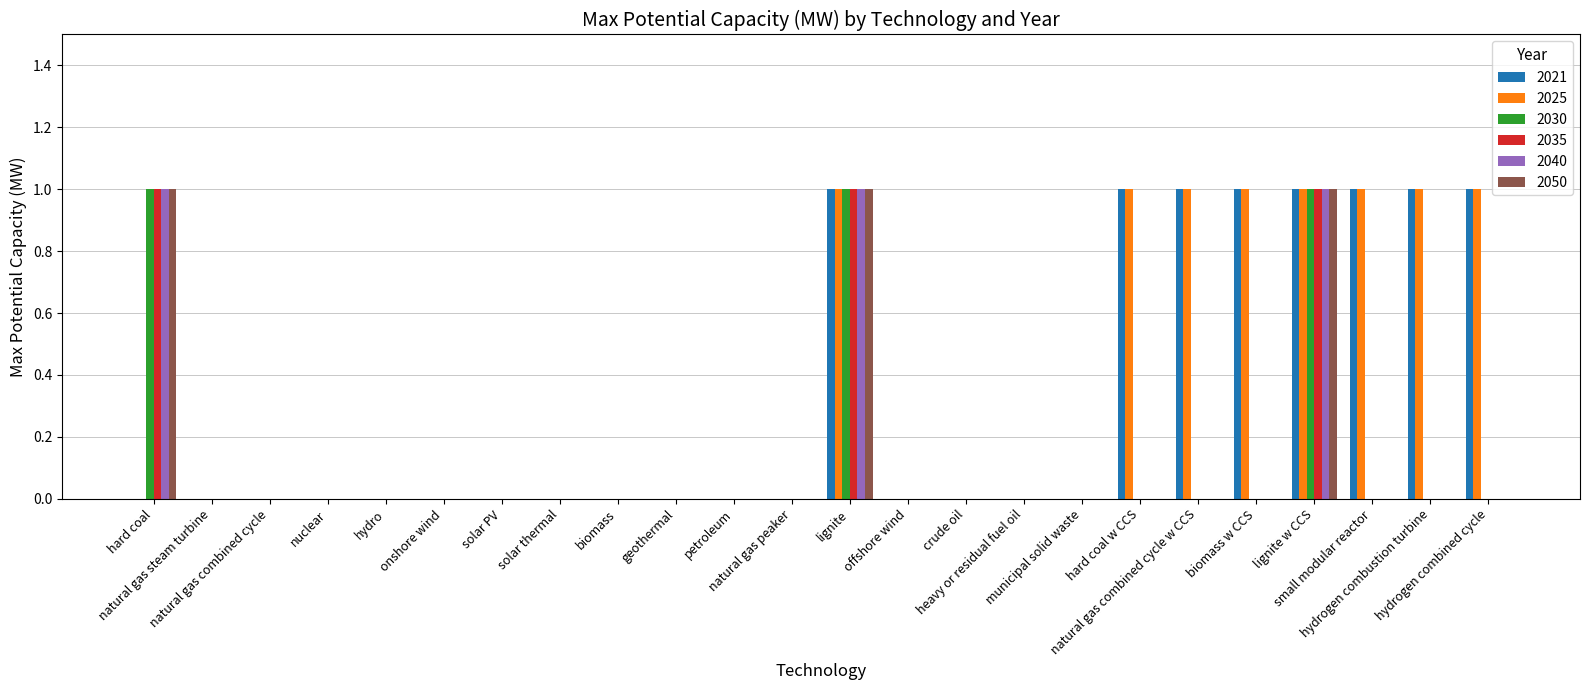

What is the highest value of the 2050 series?

1